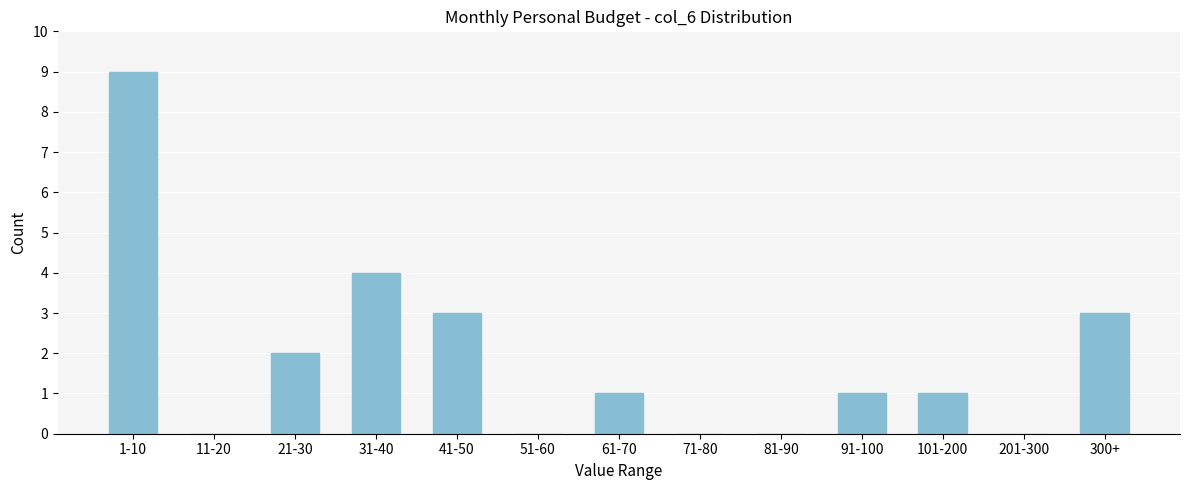

Reading left to right, transcribe all the data shown in this chart.

1-10=9	11-20=0	21-30=2	31-40=4	41-50=3	51-60=0	61-70=1	71-80=0	81-90=0	91-100=1	101-200=1	201-300=0	300+=3